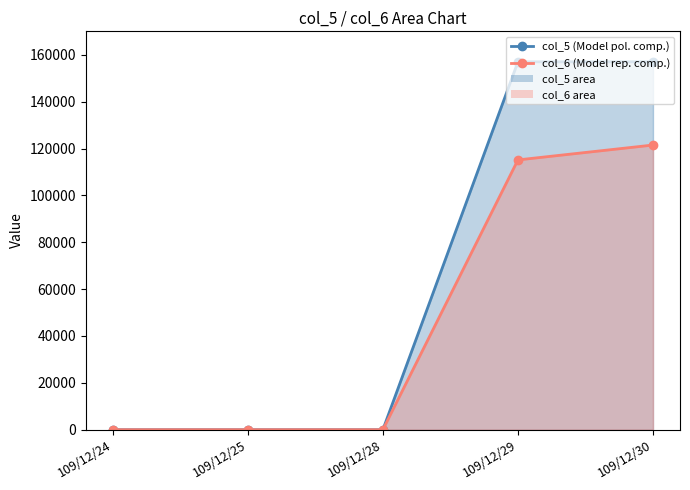

Between 109/12/30 and 109/12/28, which is larger?

109/12/30